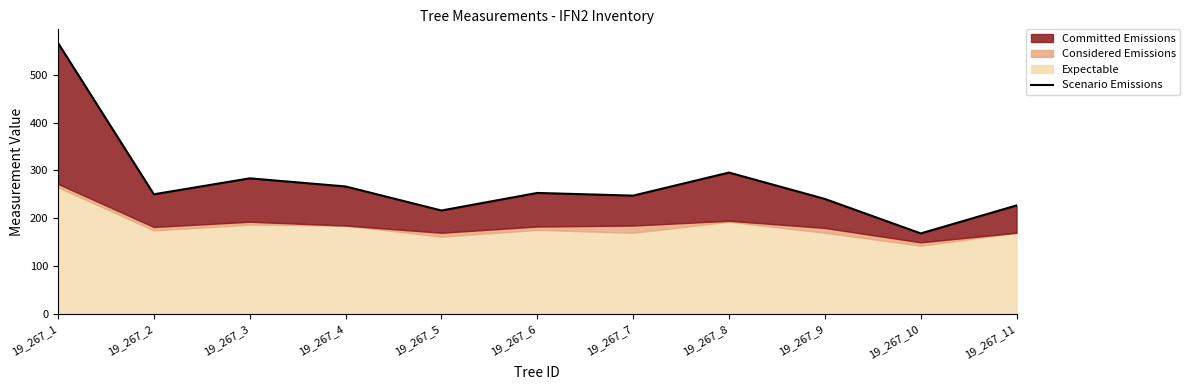

Between 19_267_11 and 19_267_10, which is larger?

19_267_11